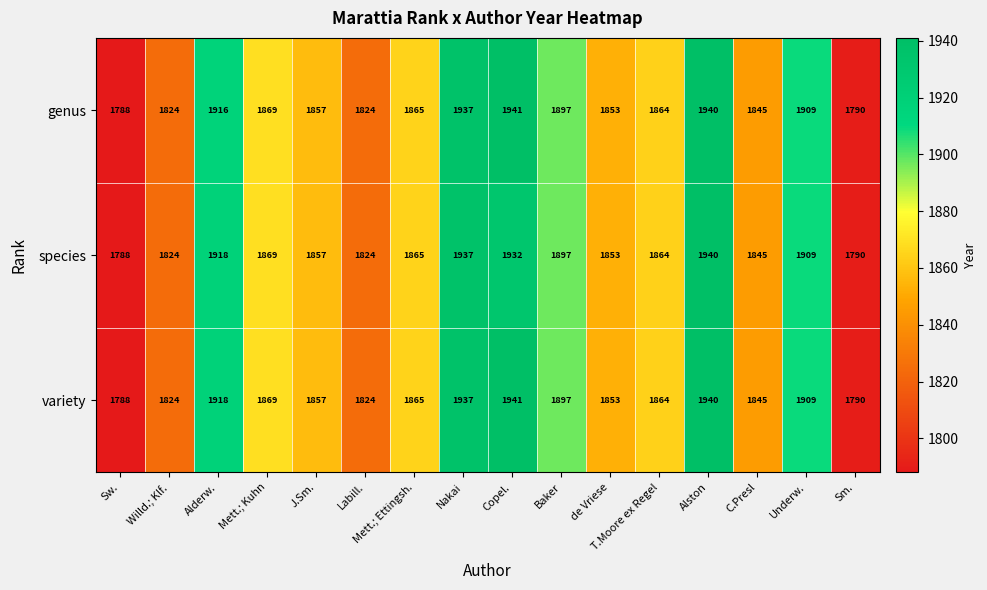

How many series are shown in this chart?

3